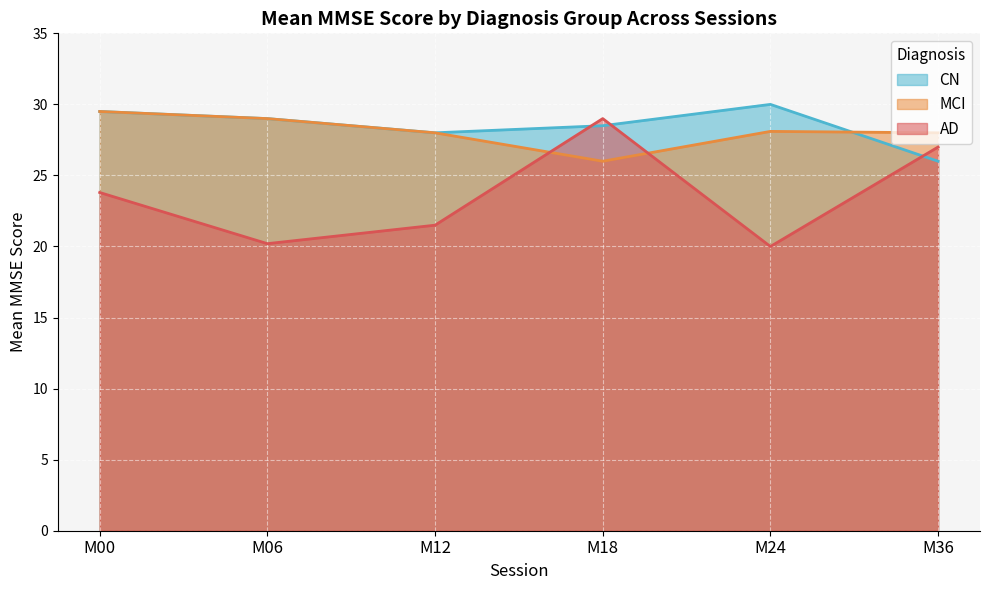

What is the maximum value shown in the chart?

30.0